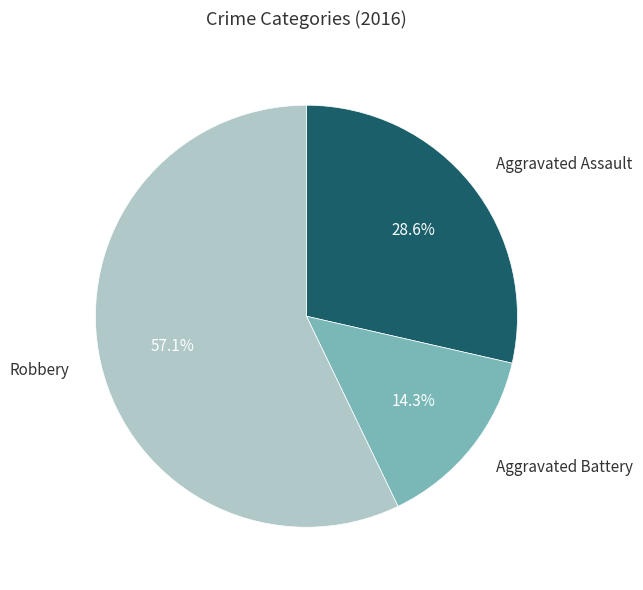

Is there a majority slice in this chart?

Yes